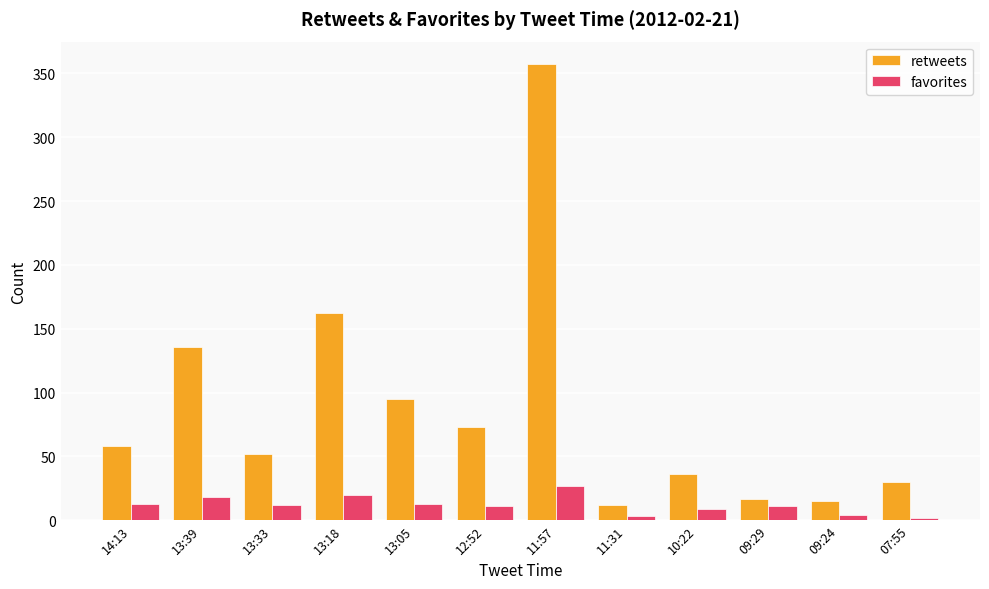

How many bars are there in each group?

2